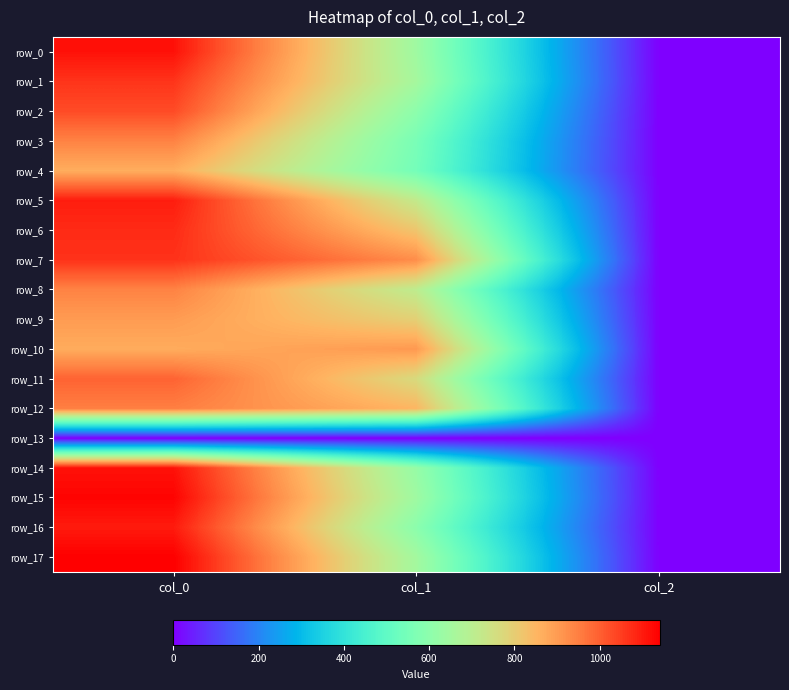

Is the value of row_6 at col_2 greater than the value of row_17 at col_1?

No